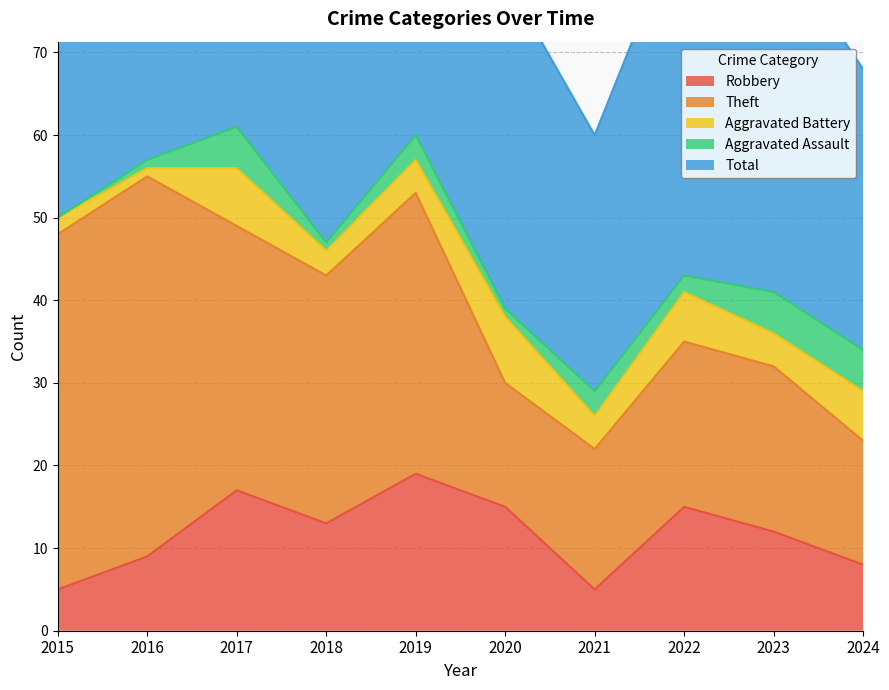

What is the difference between the maximum and minimum values in the Robbery series?

14